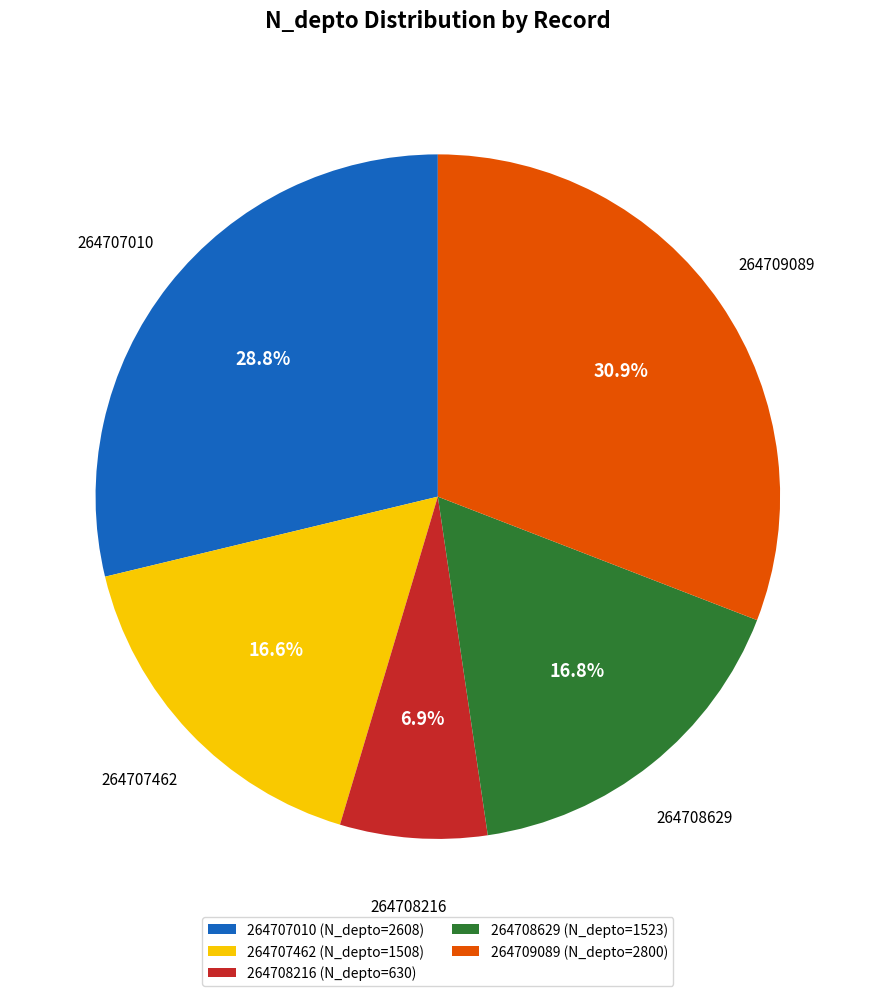

To the nearest percent, what is the difference between the largest and smallest slice percentages?

24%